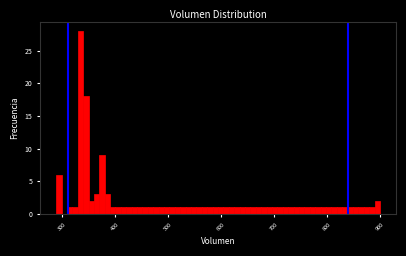

Around what value on the x-axis is the tallest bar? Give the approximate position of its centre, as read against the axis.

330